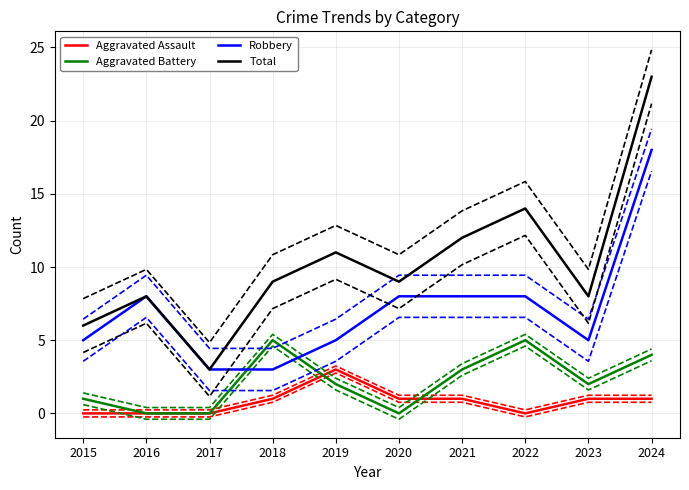

How many interior local peaks does the Aggravated Assault series have?

1